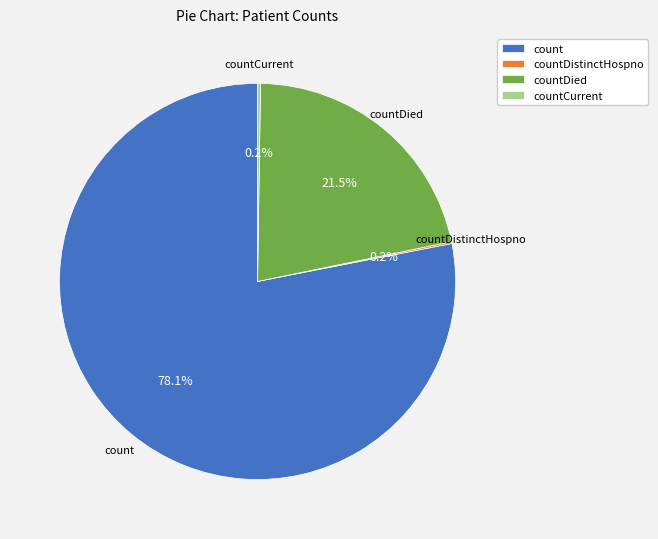

How much of the chart is everything except count?

21.9%